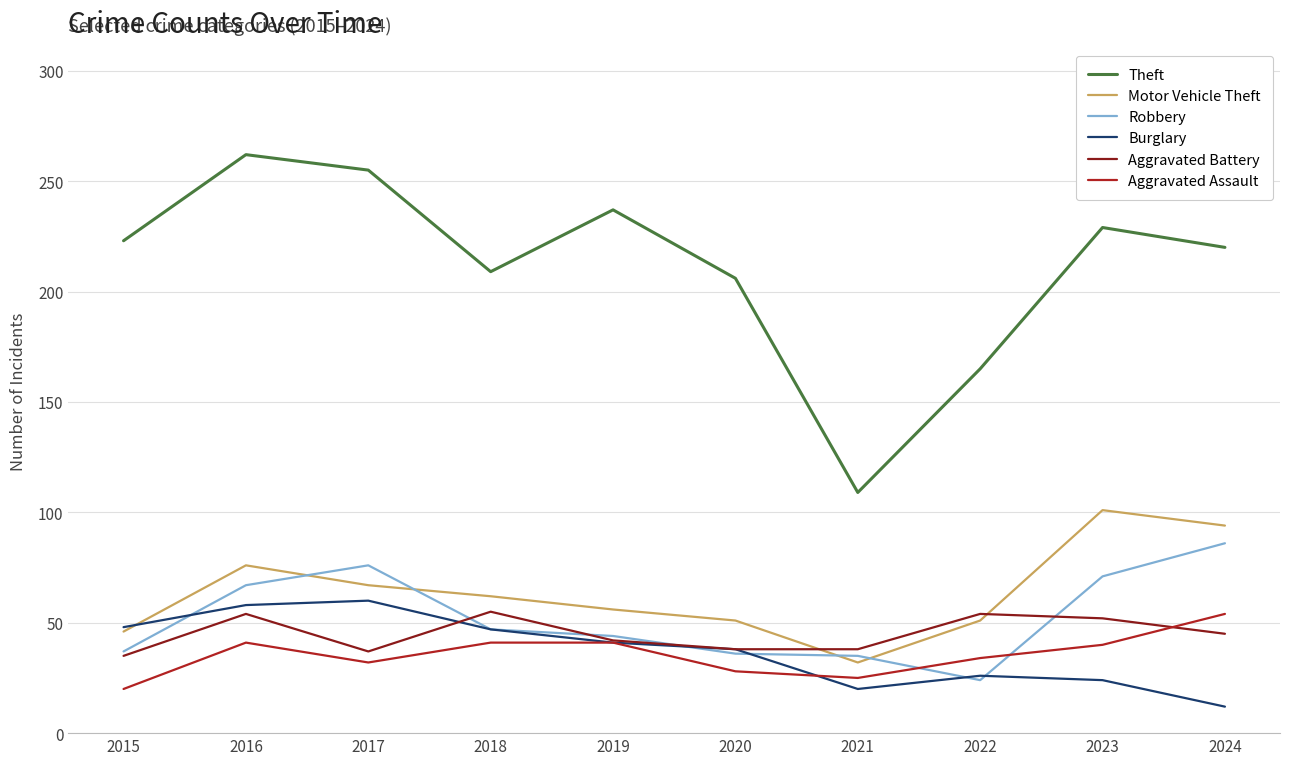

At which category is the sum across all series the highest?

2016